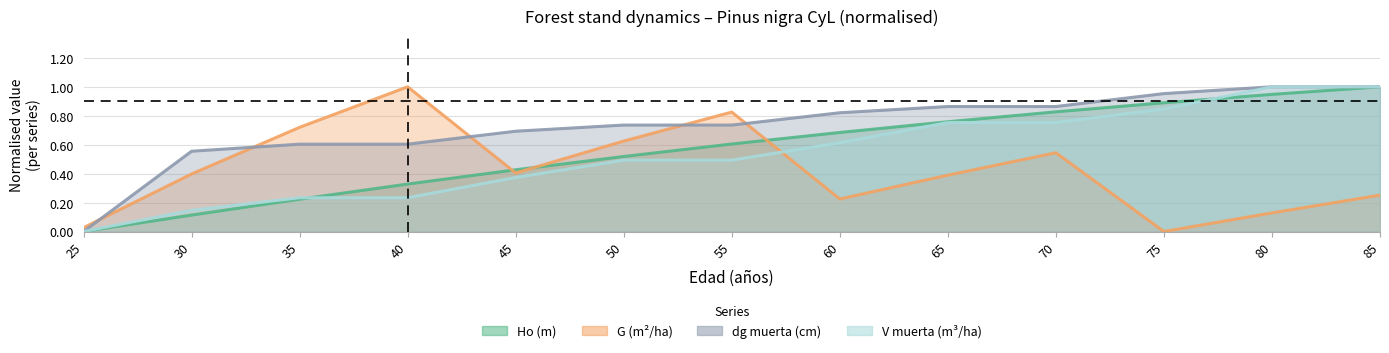

Which category has the lowest value across all series?

25